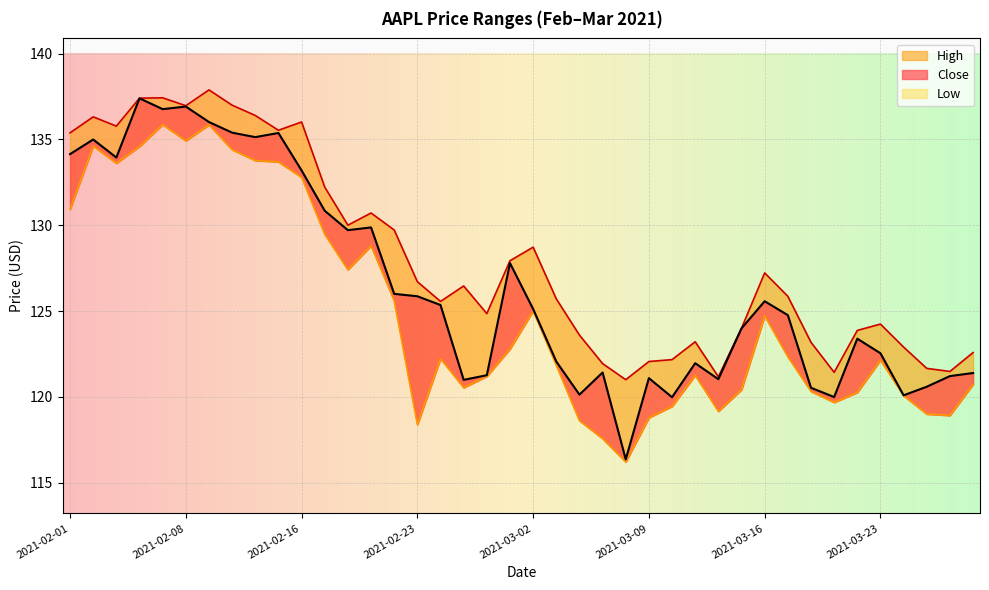

Is it true that Low equals 184.5 at 2021-03-24?

False